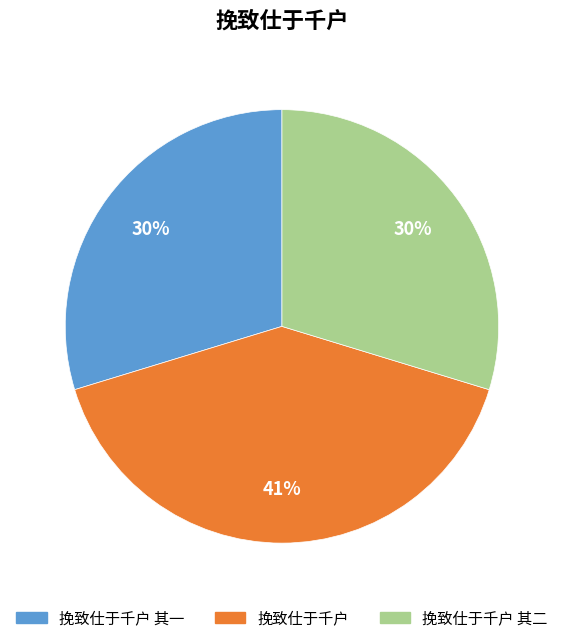

What percentage is the 挽致仕于千户 slice, to the nearest percent?

41%